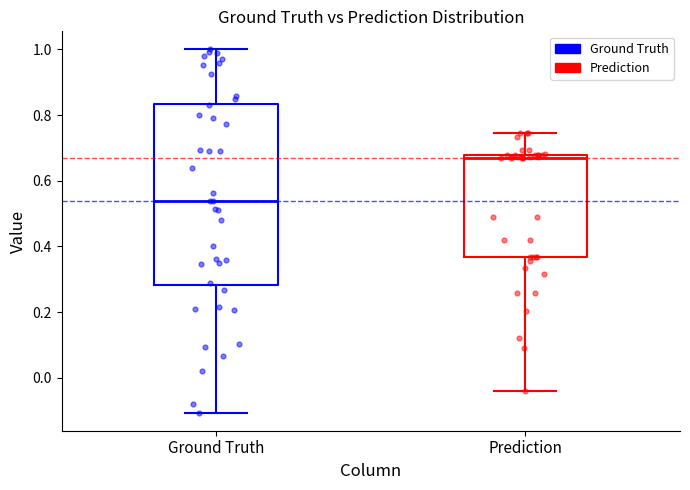

Which box has the lowest median line?

Ground Truth